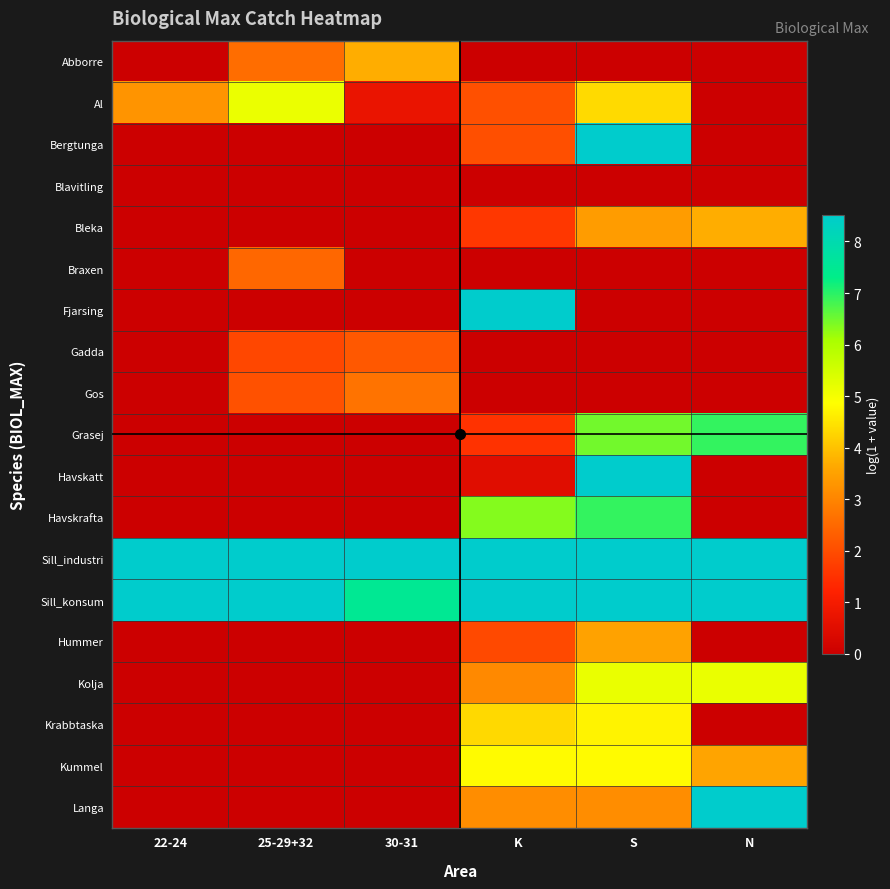

Which series changed the most between 30-31 and K?

Fjarsing